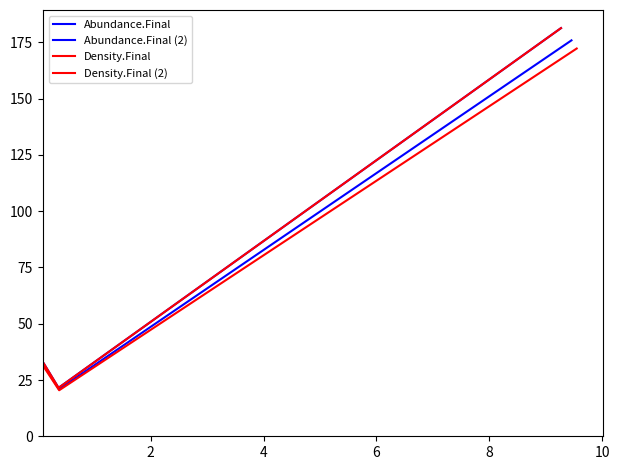

Reading left to right, list all the values displayed in this chart.

Abundance.Final: 32.3	21.5	181.4
Abundance.Final (2): 31.3	20.9	175.9
Density.Final: 32.3	21.5	181.4
Density.Final (2): 30.7	20.5	172.3